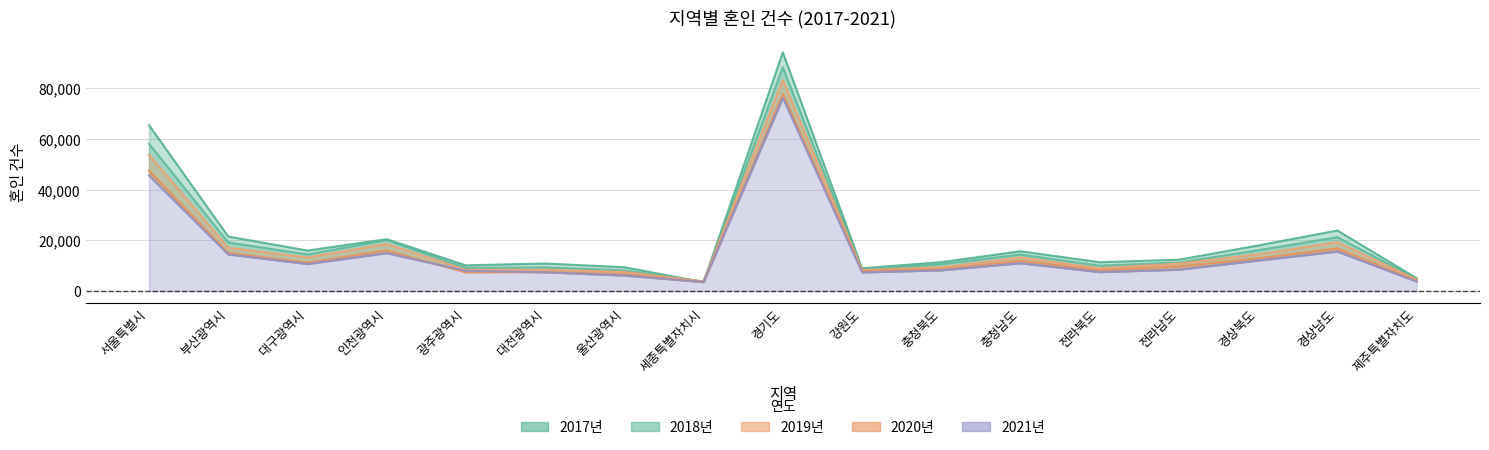

Where is the first local maximum for 2020년?

인천광역시